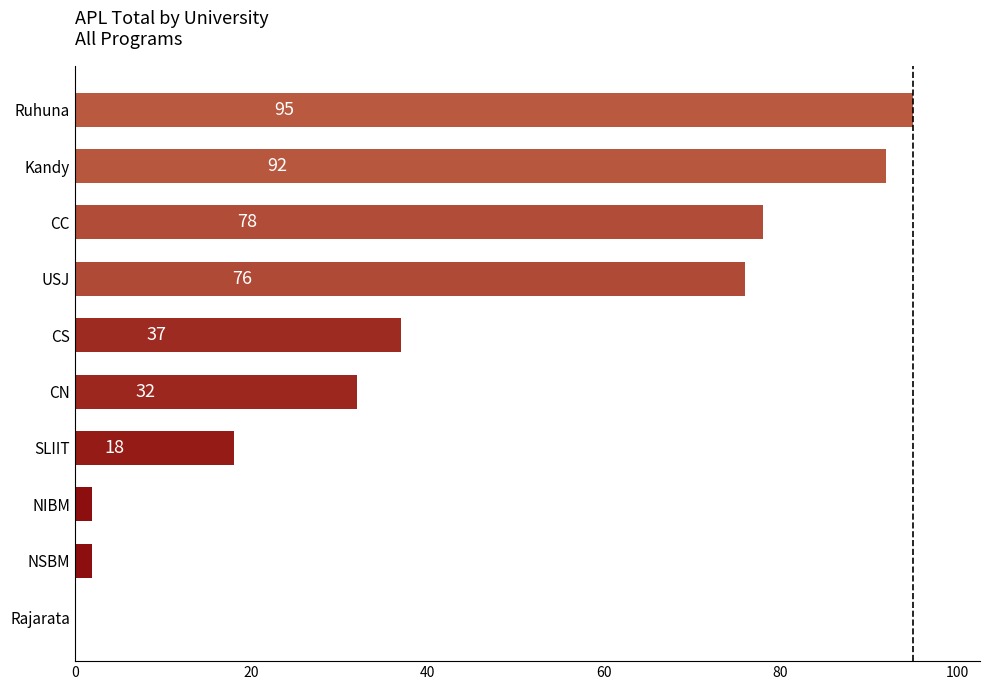

The chart shows a value of 76 at USJ. True or false?

True